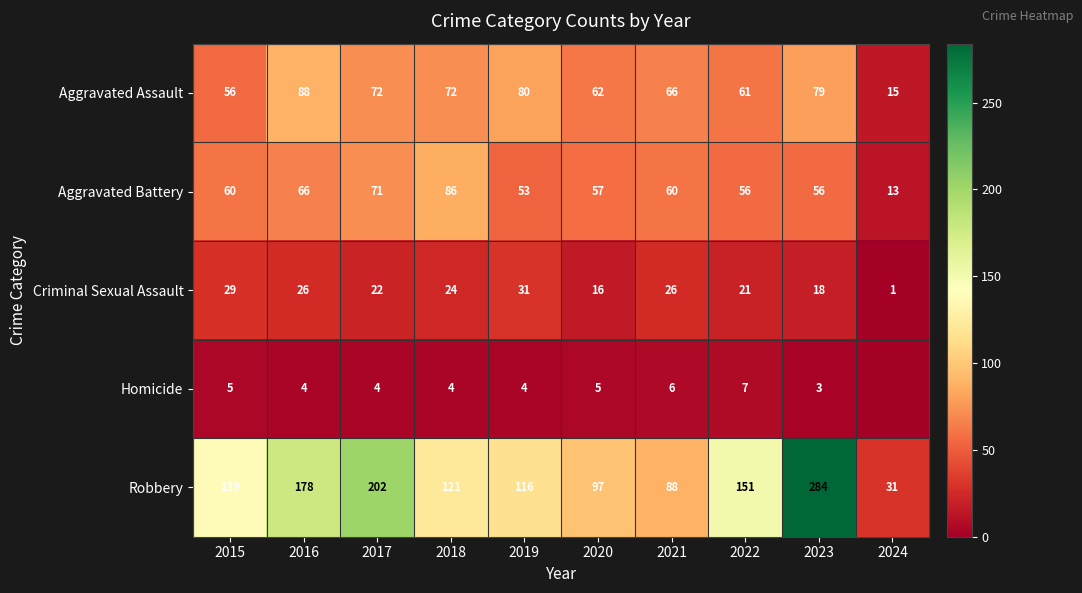

The Criminal Sexual Assault series shows 6 at 2017. True or false?

False